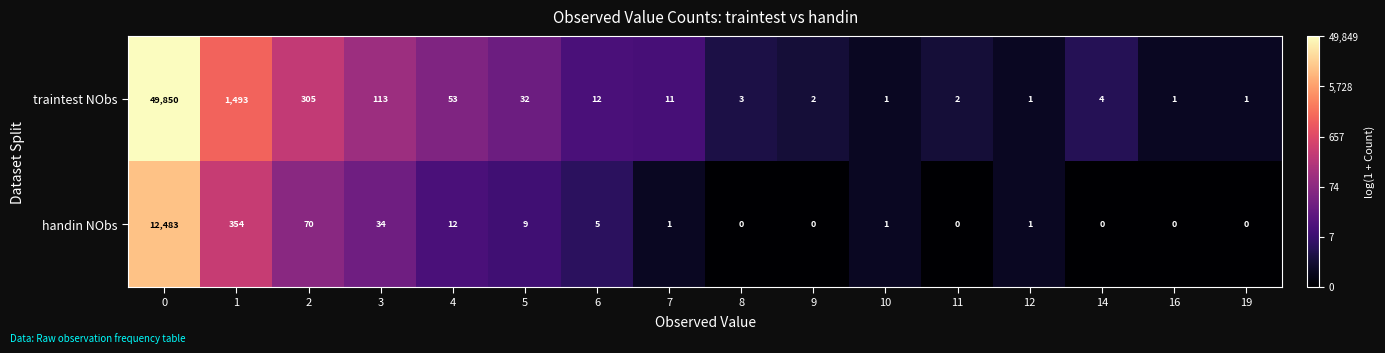

Read the traintest NObs value at 3, to the nearest 100.

100